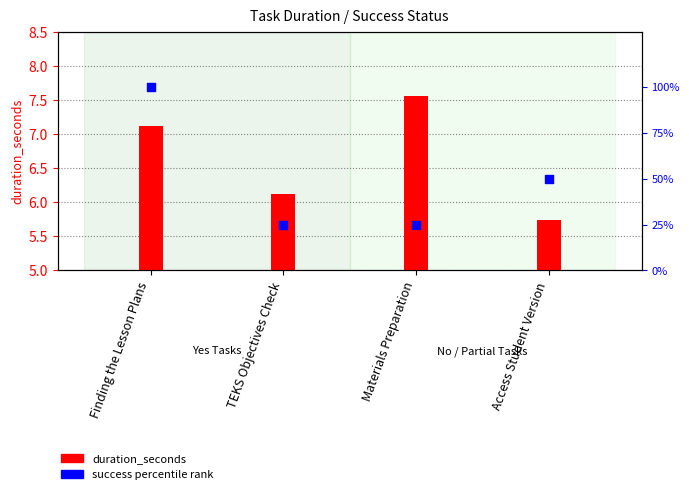

What is the total value across all series at TEKS Objectives Check?

31.1